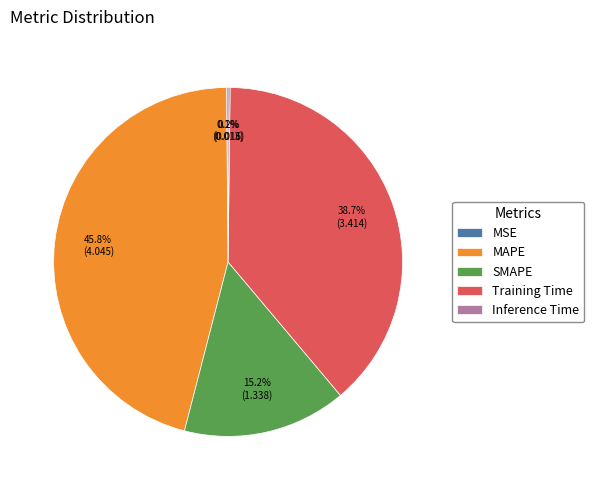

To the nearest percent, what is the average slice percentage?

20%